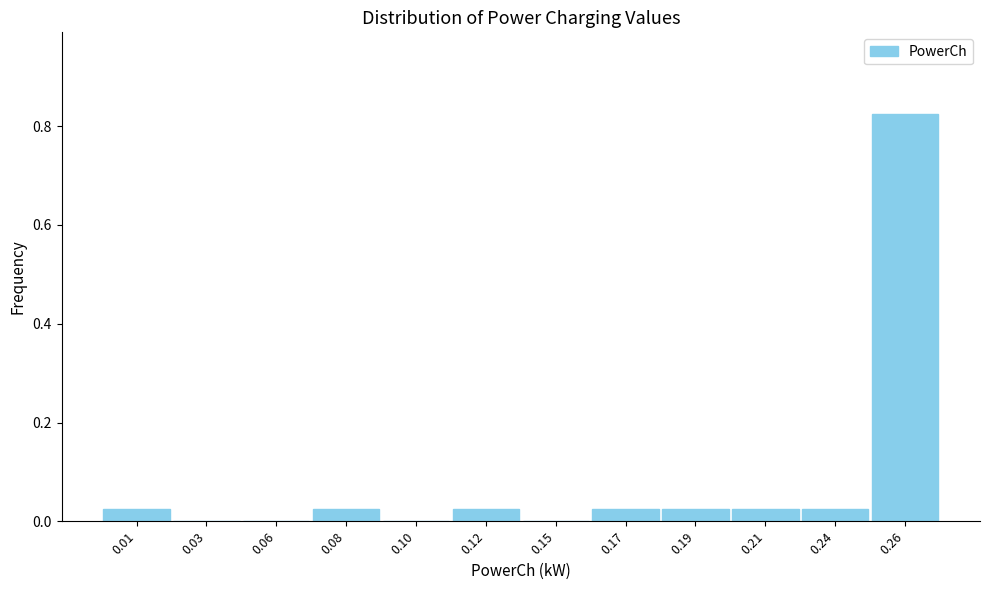

Which has a higher value, 0.21 or 0.06?

0.21